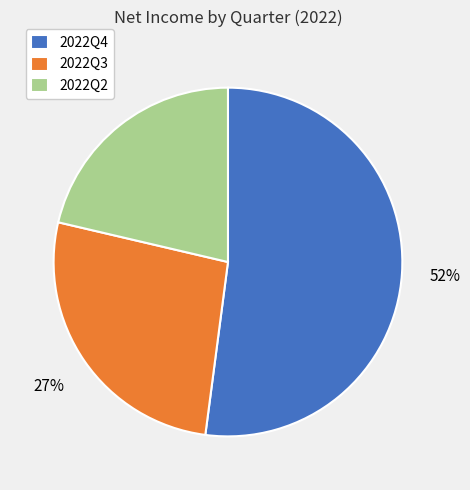

To the nearest percent, what percentage of the pie is 2022Q2?

21%